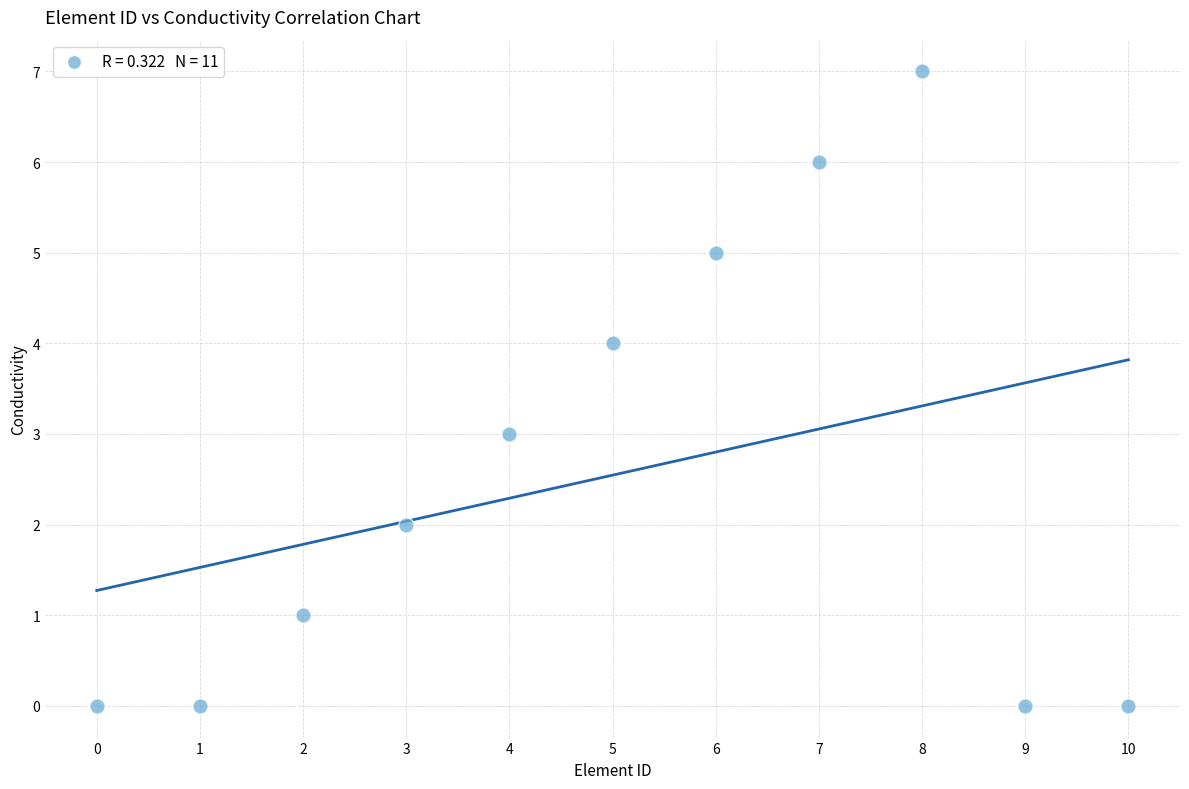

What is the average Y value?

3